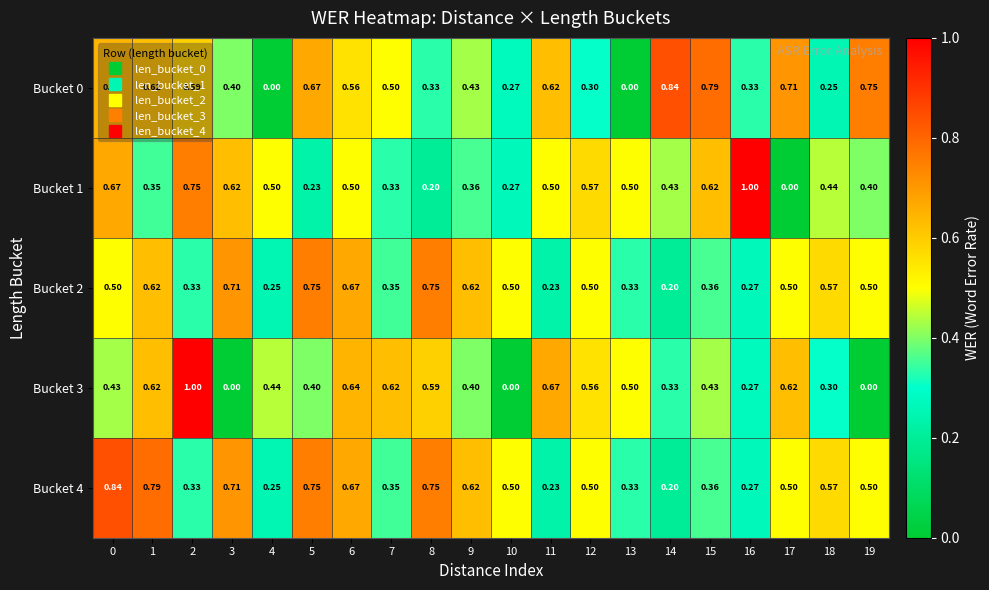

How many series are shown in this chart?

5